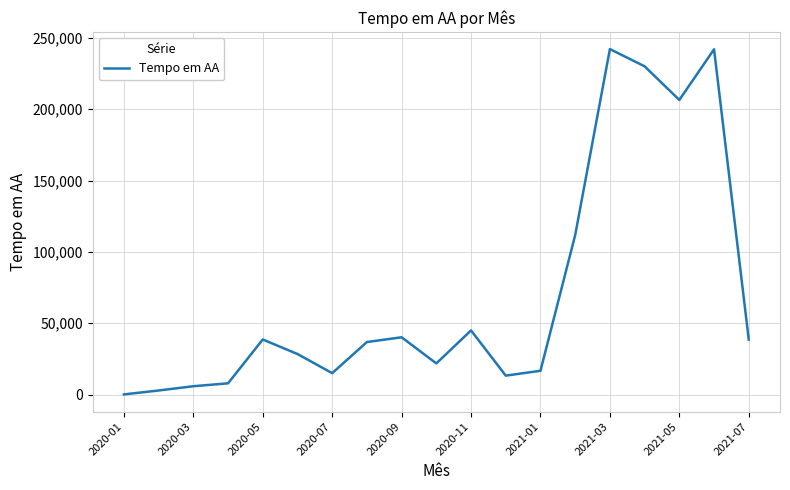

What is the difference between the maximum and minimum values?

242055.1